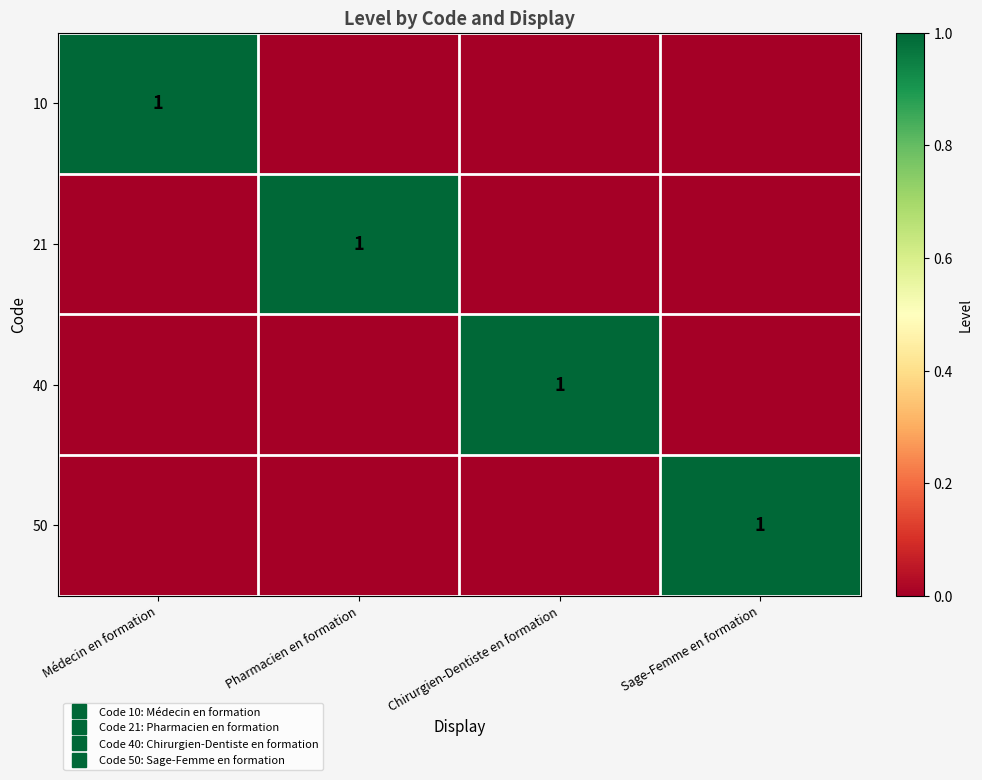

What is the sum of the 21 values at Sage-Femme en formation and Pharmacien en formation?

1